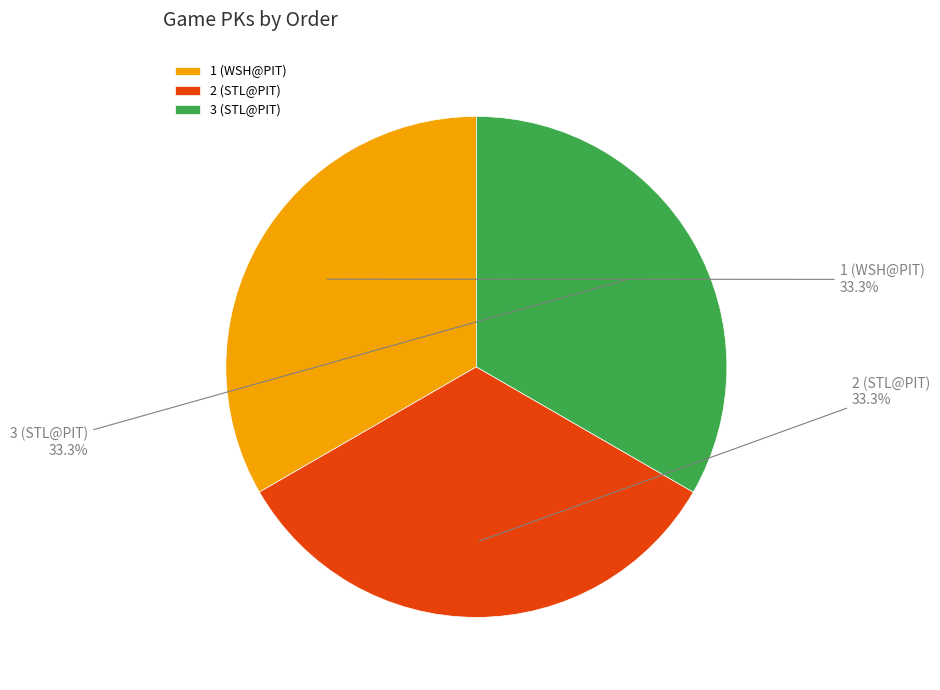

What percentage is the 2 (STL@PIT) slice, to the nearest percent?

33%